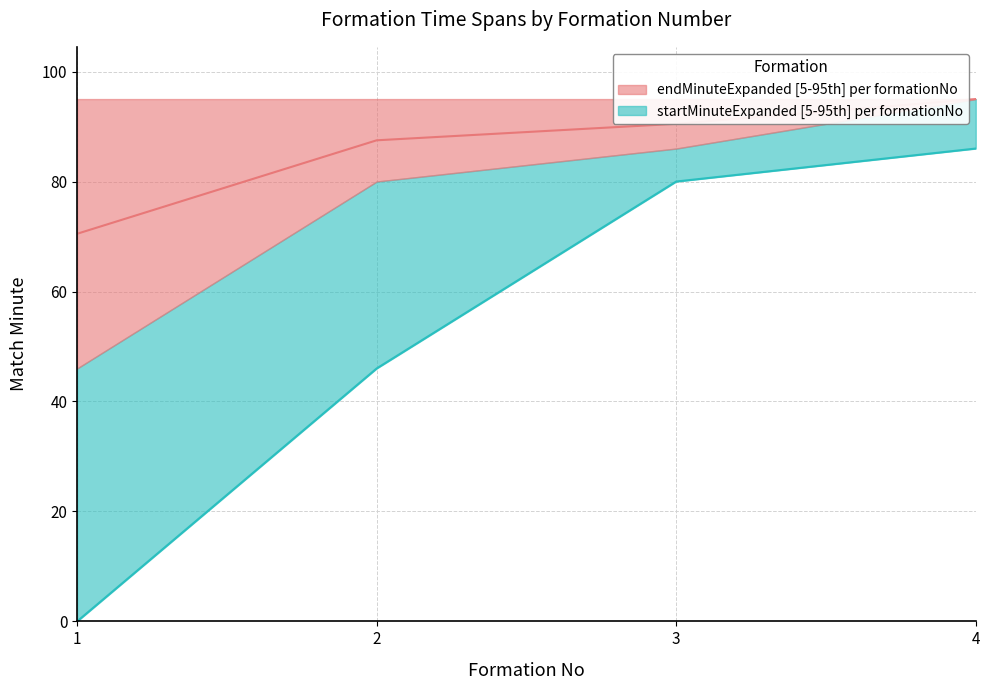

Reading right to left, extract all data points from this chart.

startMinuteExpanded median: 4=86.0	3=80.0	2=46.0	1=0.0
endMinuteExpanded median: 4=95.0	3=90.5	2=87.5	1=70.5